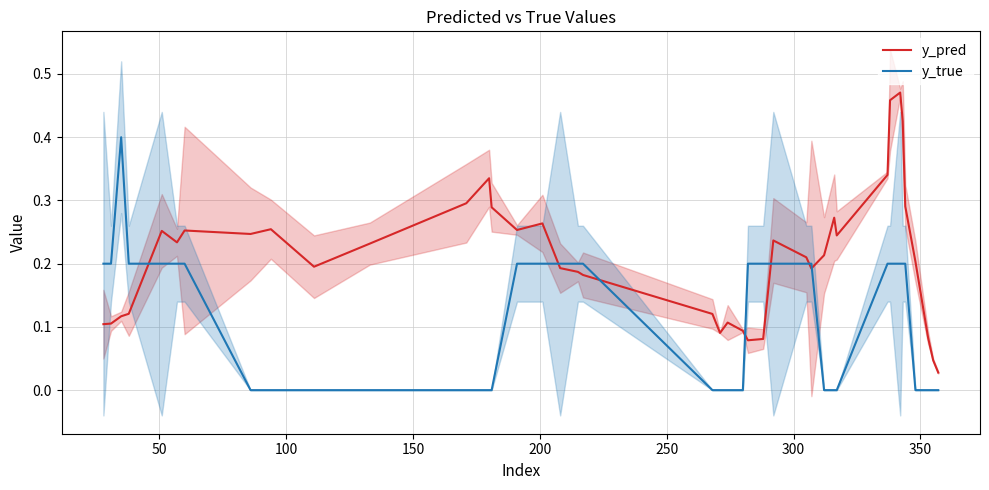

True or false: y_true and y_pred cross at least once.

True